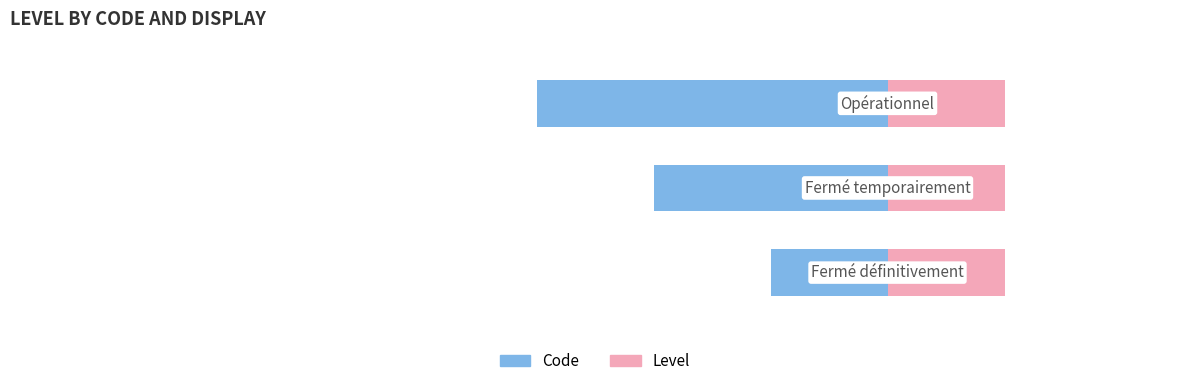

How many bars are there in total?

6